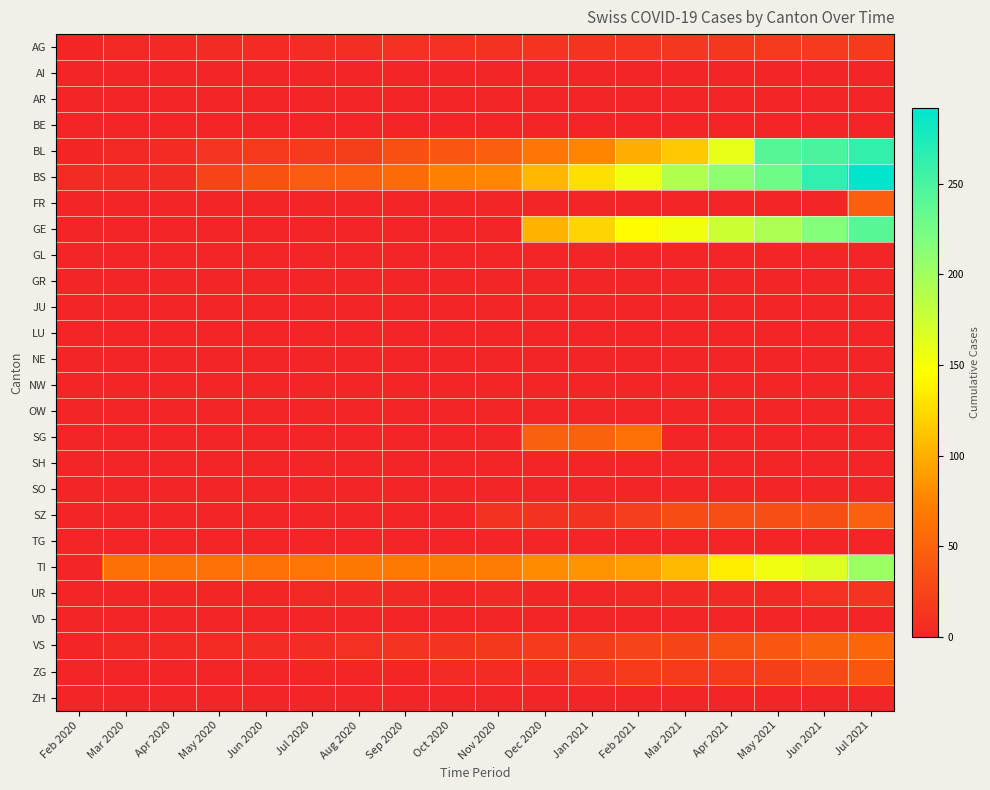

At which category does the chart reach its minimum across all series?

Feb 2020